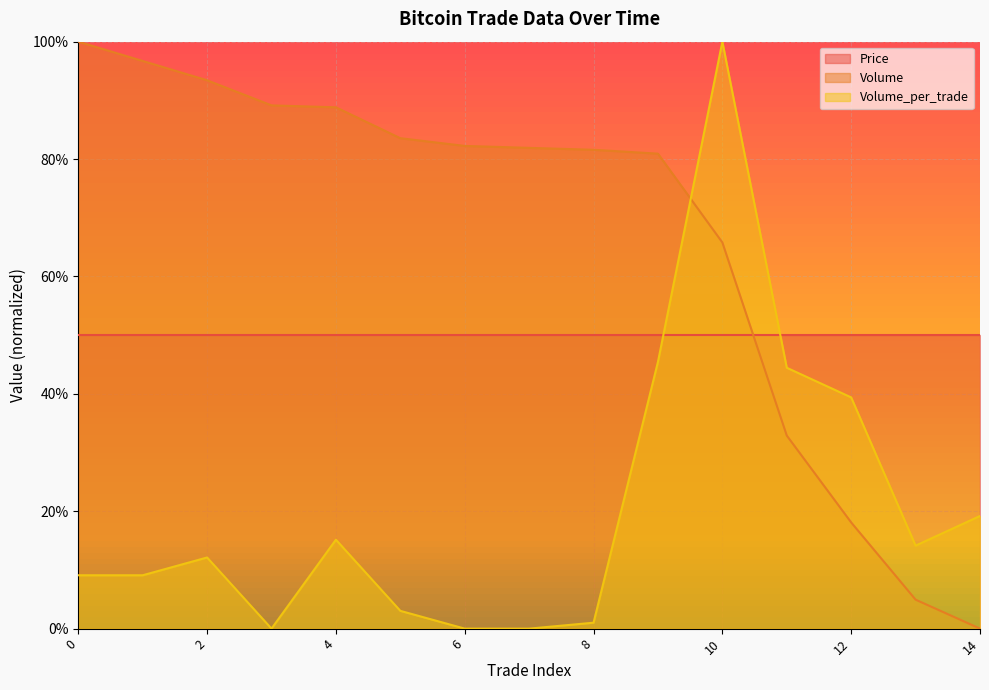

List the labels in order of Volume value, largest first.

0, 1, 2, 3, 4, 5, 6, 7, 8, 9, 10, 11, 12, 13, 14